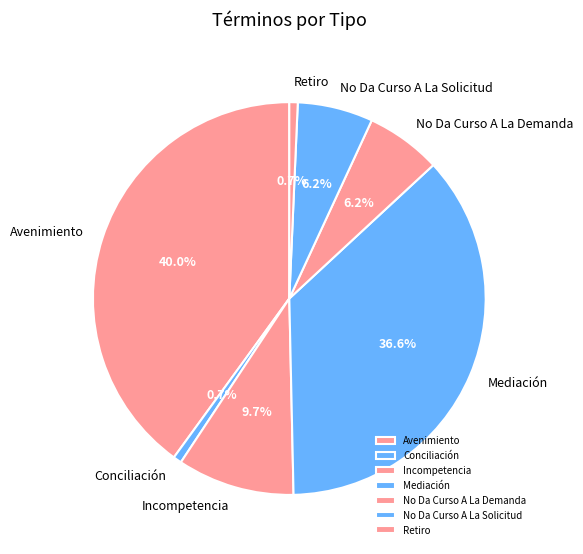

What percentage do No Da Curso A La Solicitud and Mediación together represent?

42.8%